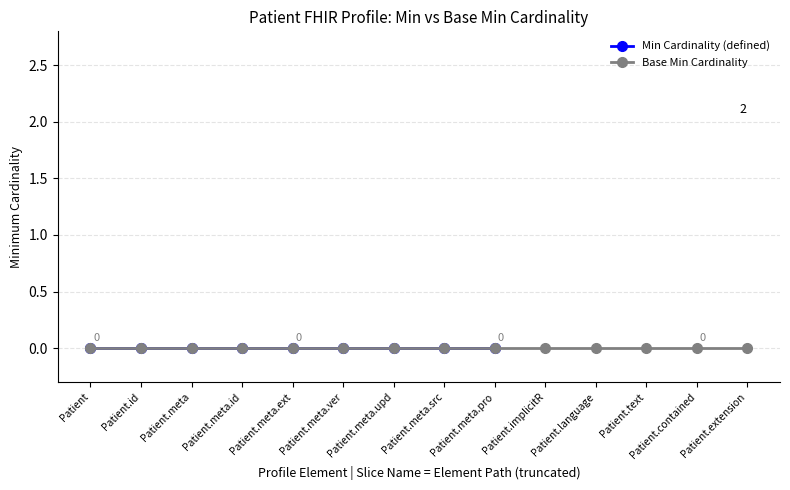

Is this an area chart (filled region under the line)?

No